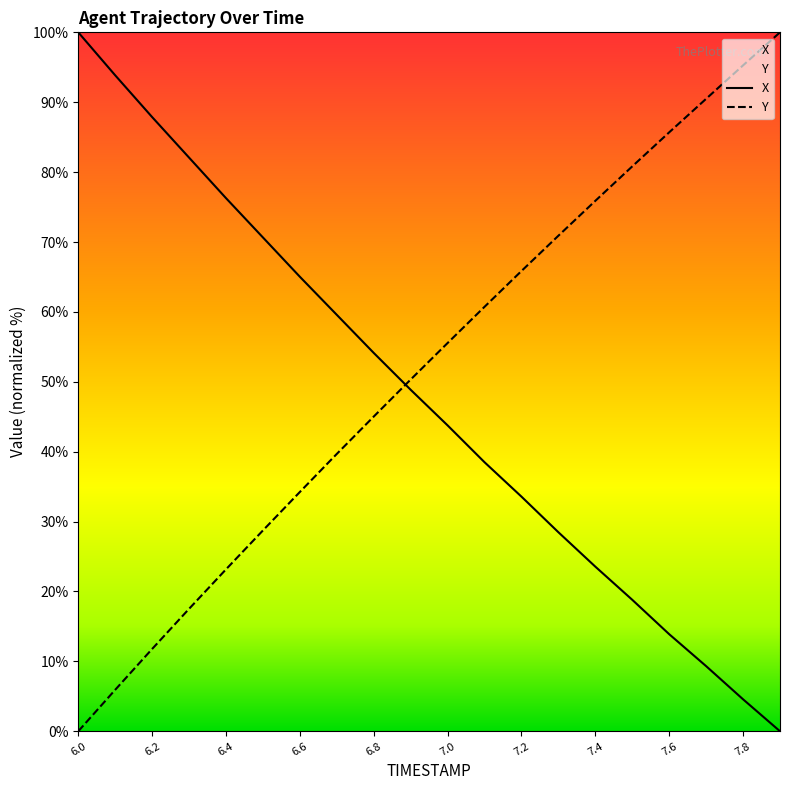

After their last crossing, which series has the higher values: X or Y?

Y